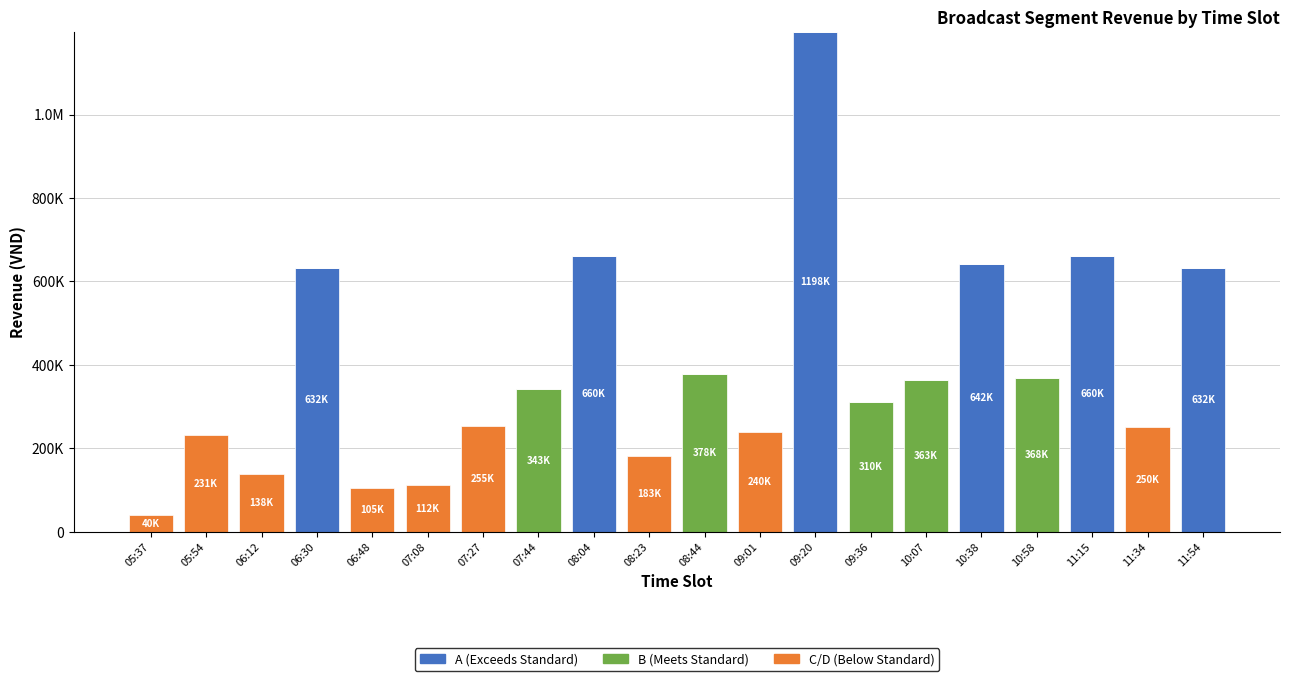

What is the label of the 17th bar from the left?

10:58